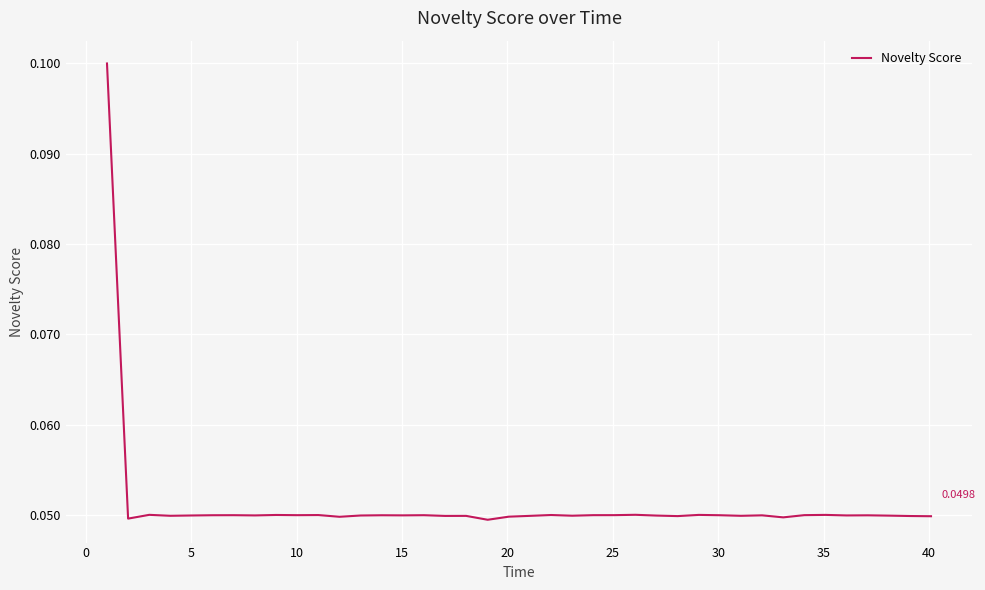

Does the chart have visible grid lines?

Yes